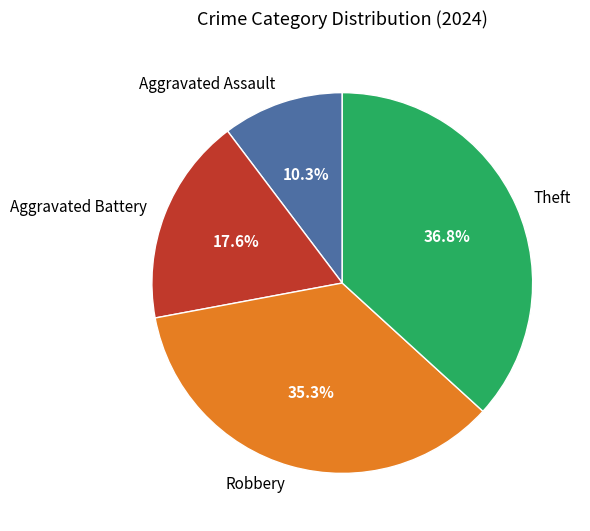

Which category has the smallest portion of the pie?

Aggravated Assault